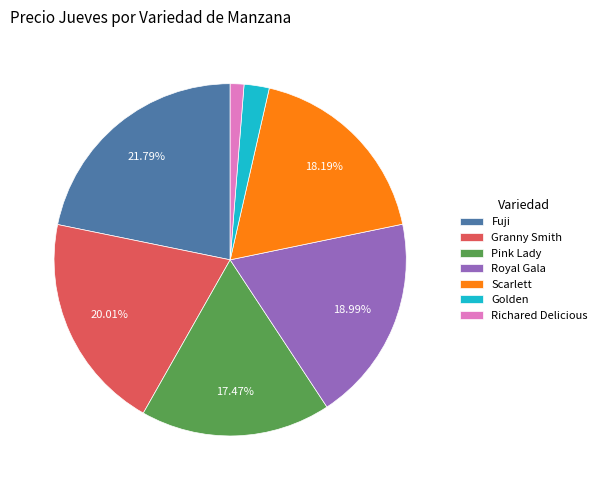

To the nearest percent, what is the average slice percentage?

14%